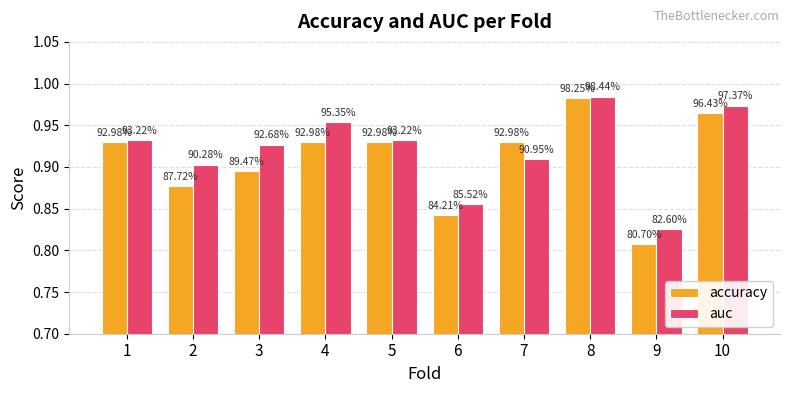

How many groups of bars are there?

10